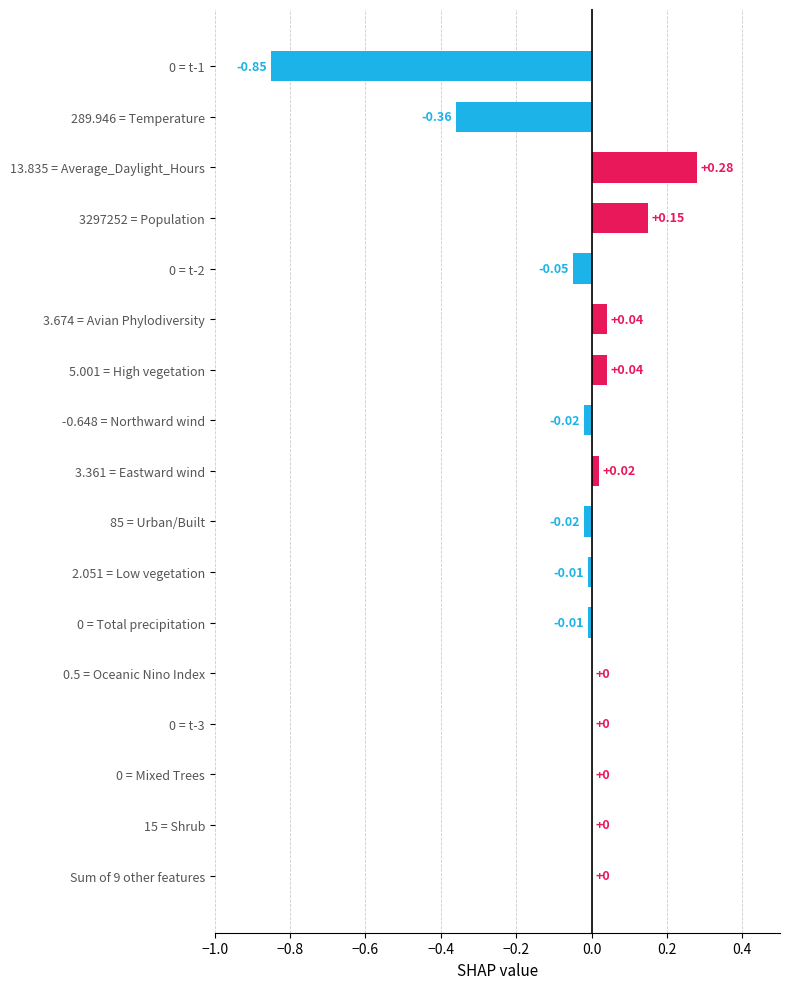

What is the sum of the values at 3297252 = Population and 0 = t-1?

-0.7